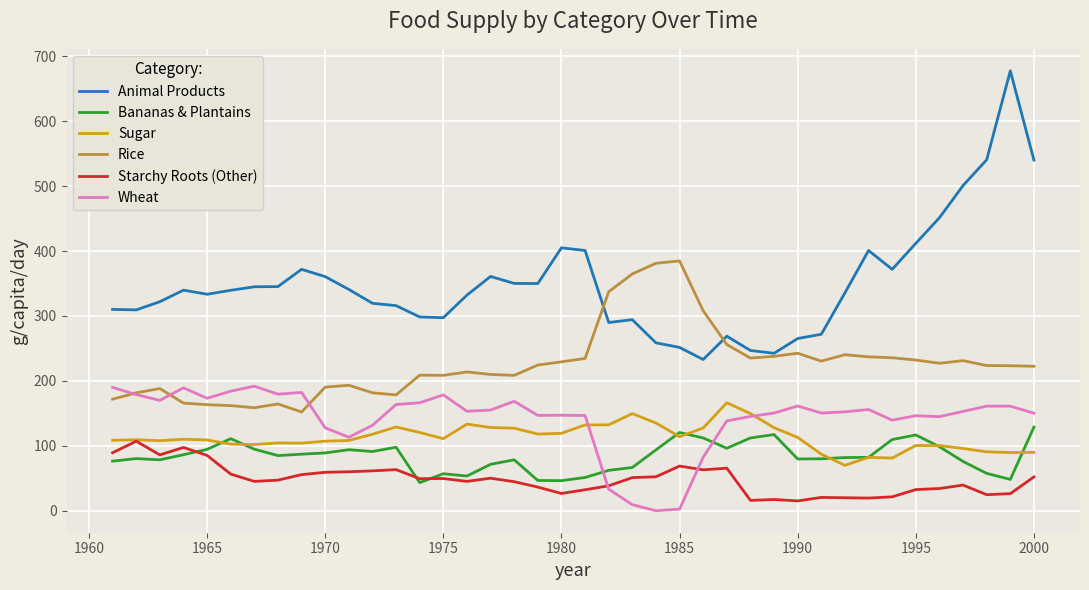

Which series has the largest total across all categories?

Animal Products